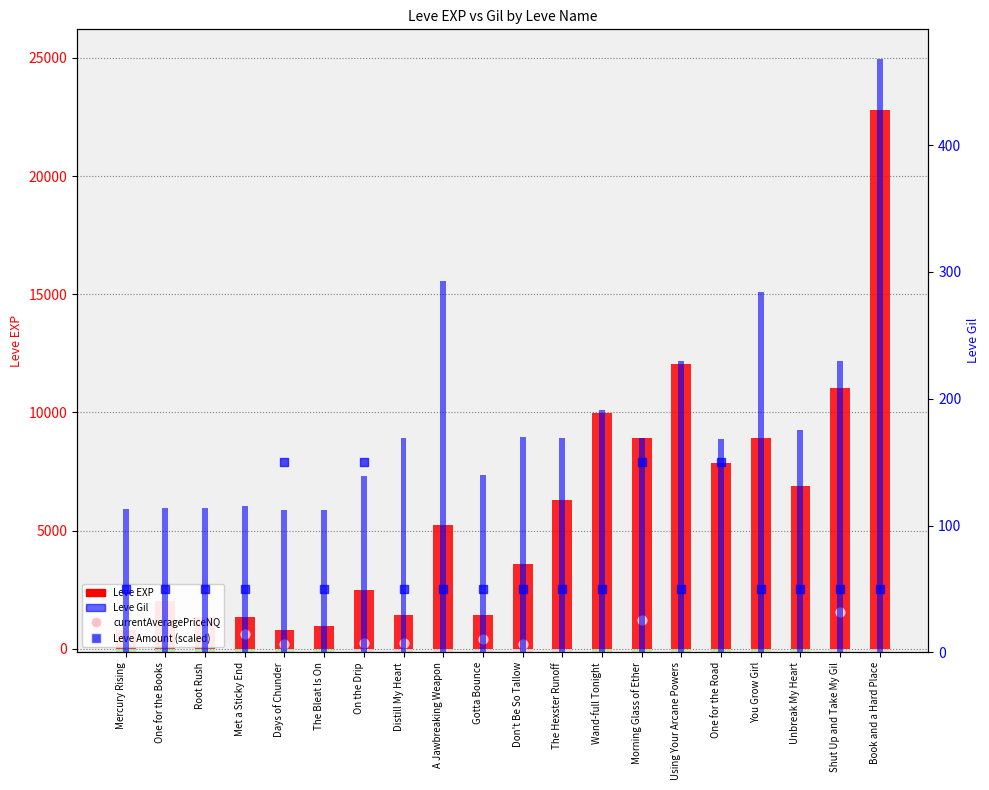

Is the value of Leve EXP at Unbreak My Heart greater than the value of Leve Gil at Distill My Heart?

Yes